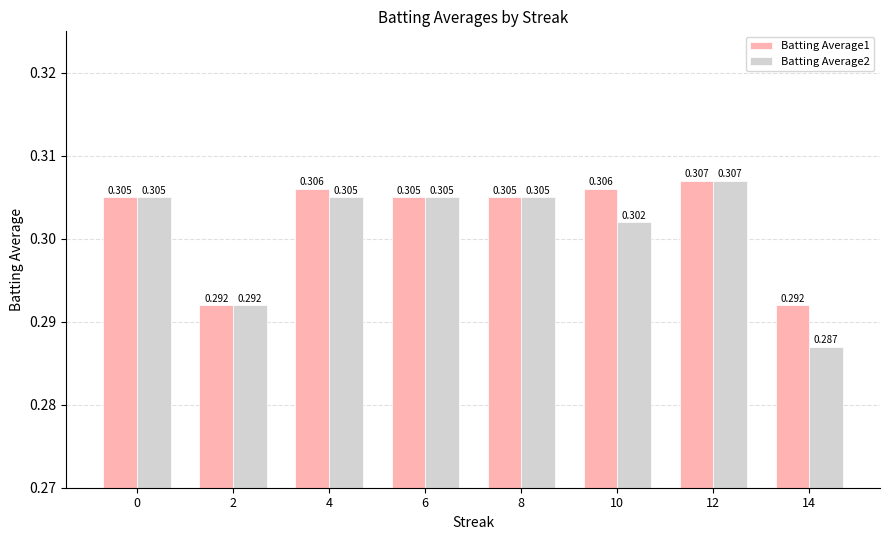

Count the Batting Average1 values in the range 0 to 1.

8